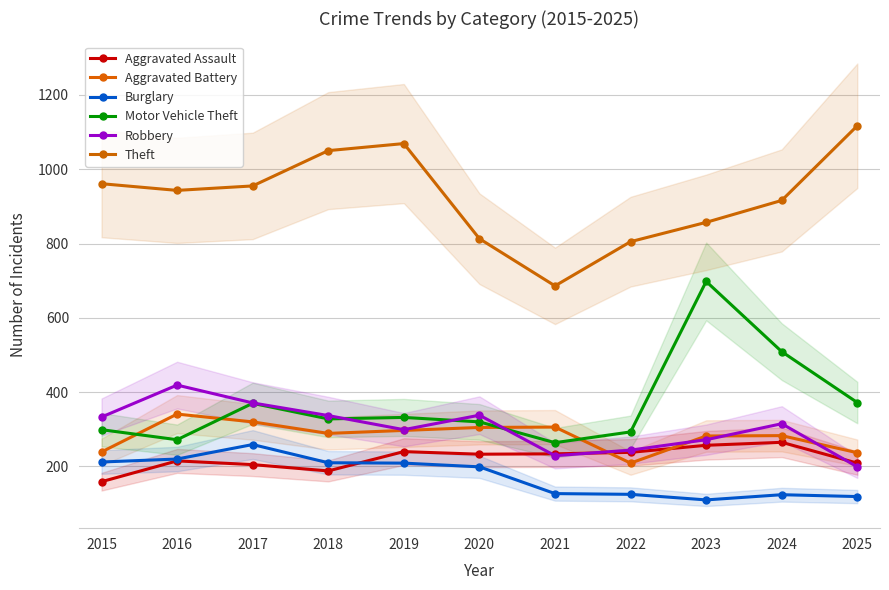

What is the sum of the Motor Vehicle Theft values at 2017 and 2025?

742